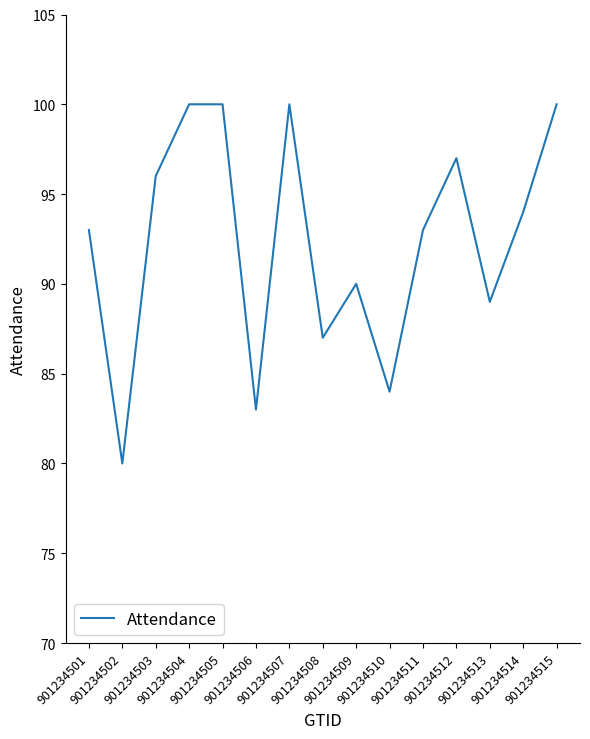

Does the chart have visible grid lines?

No